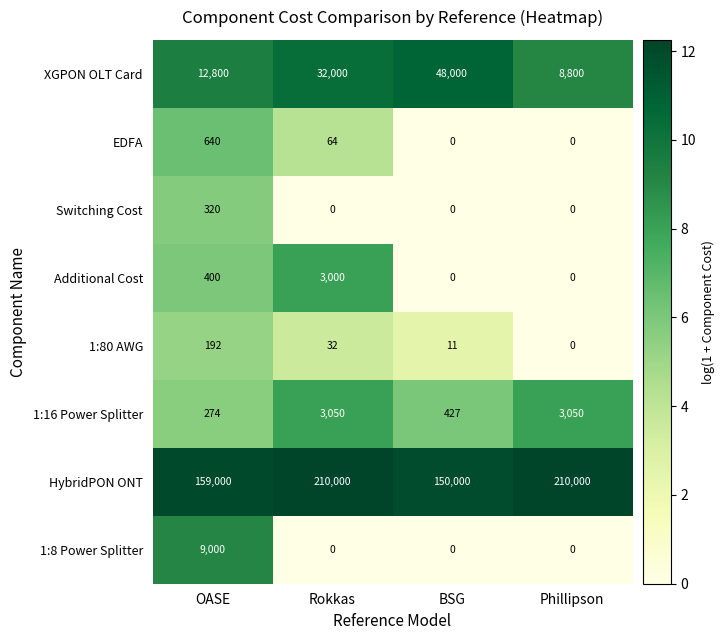

Count the 1:8 Power Splitter values in the range 0 to 9000.

4